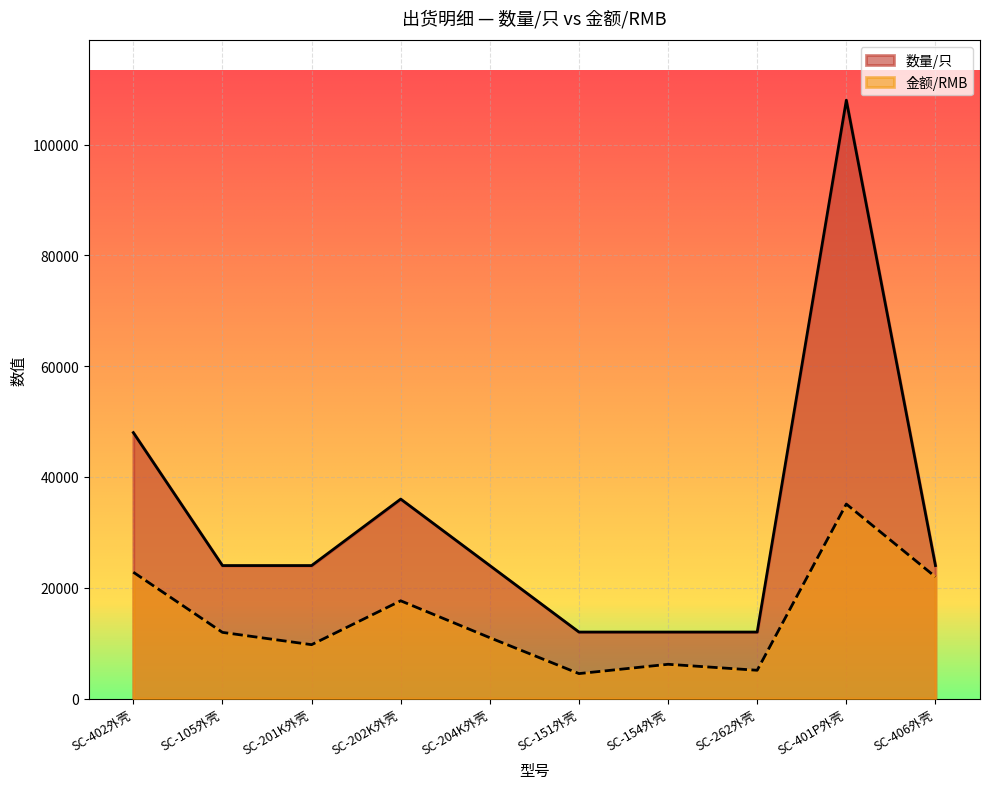

How many lines are shown in the chart?

2